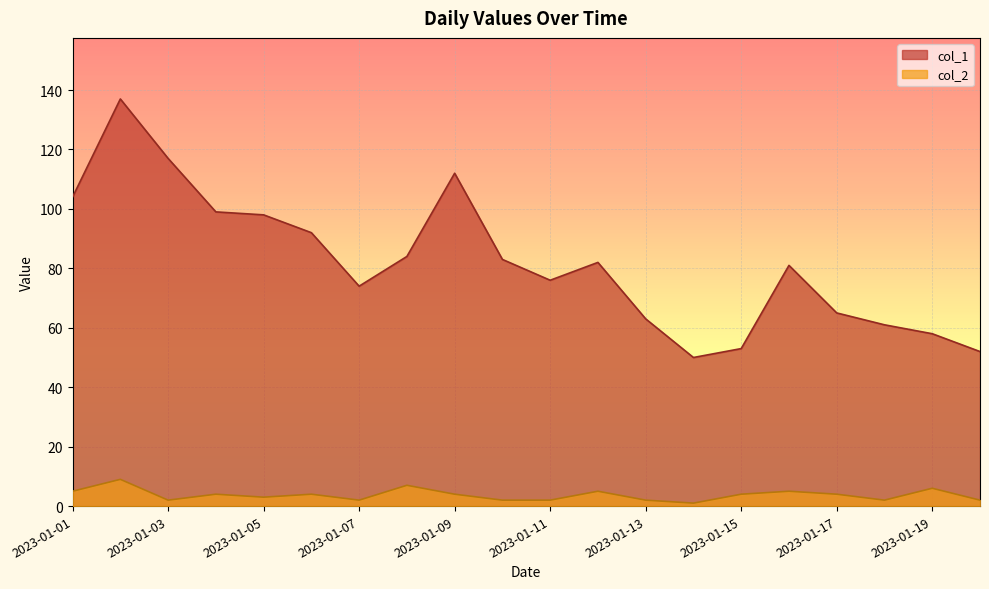

True or false: col_1 and col_2 cross at least once.

False